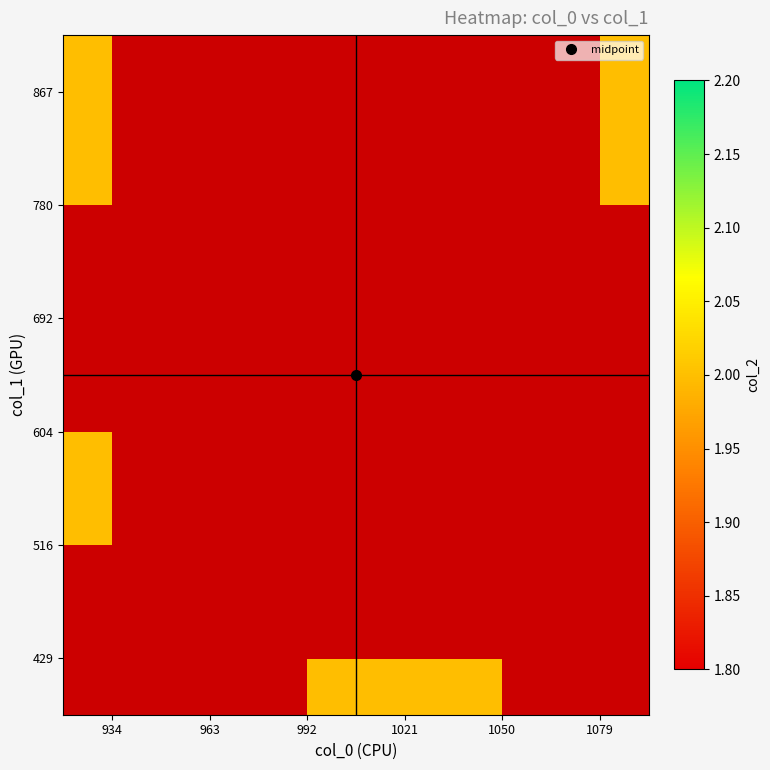

Which has a higher value, 934 or 1050?

1050